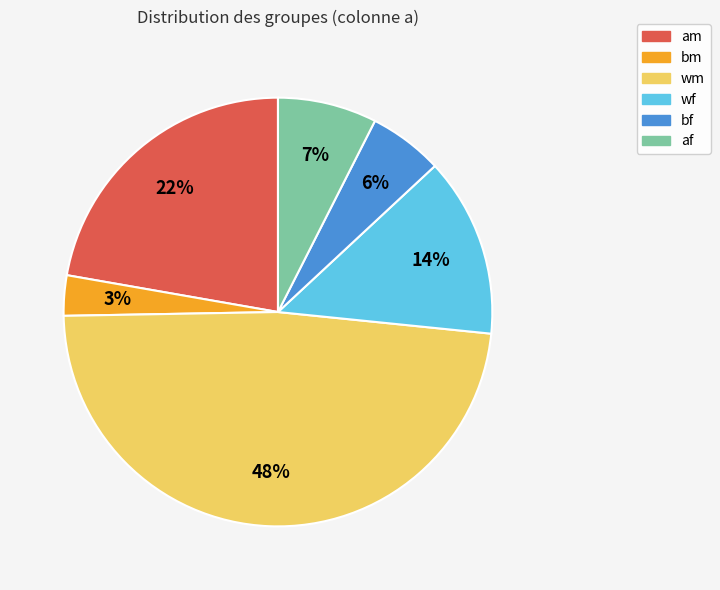

Rank the categories by value from lowest to highest.

bm, bf, af, wf, am, wm